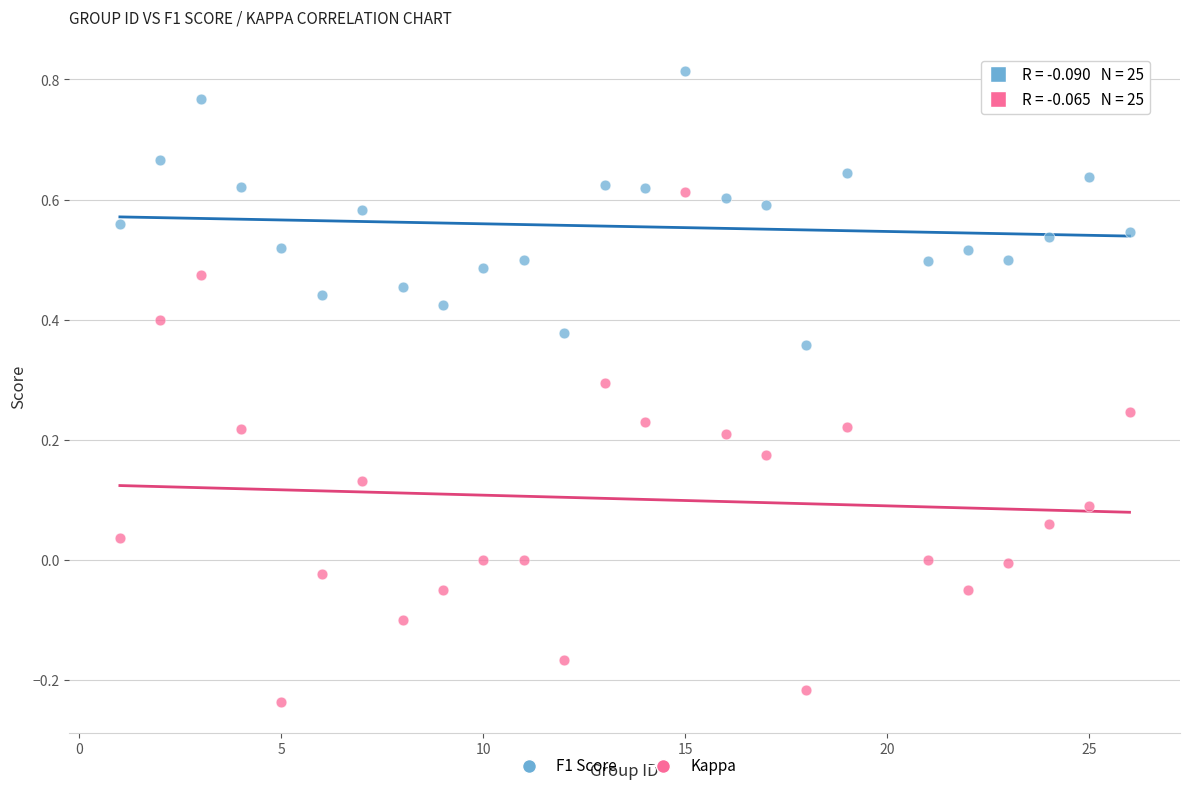

Which series reaches the maximum Y coordinate?

F1 Score